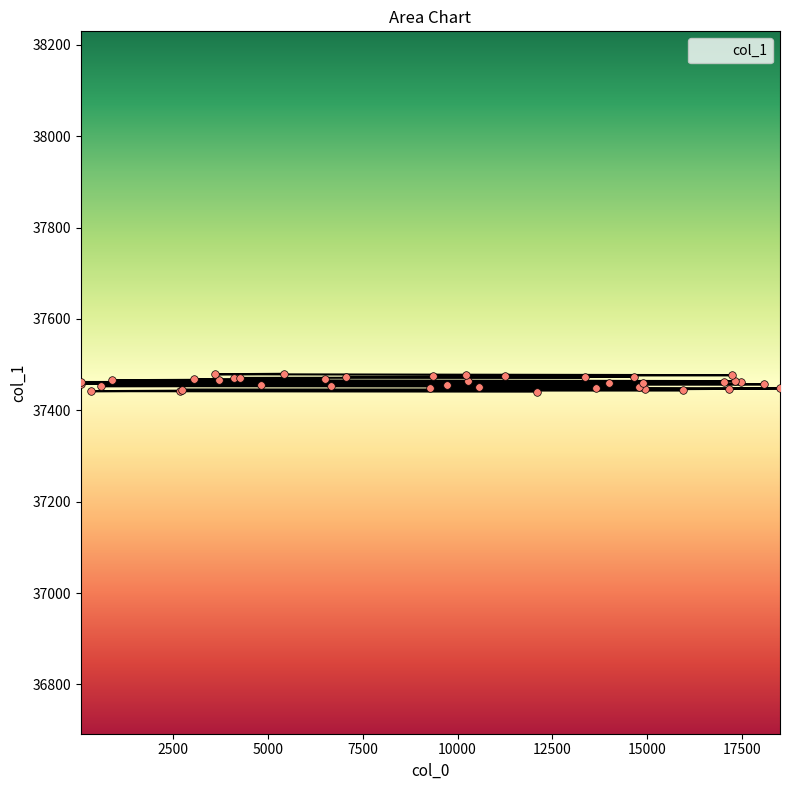

What is the change in value from 15949 to 6664?

+10